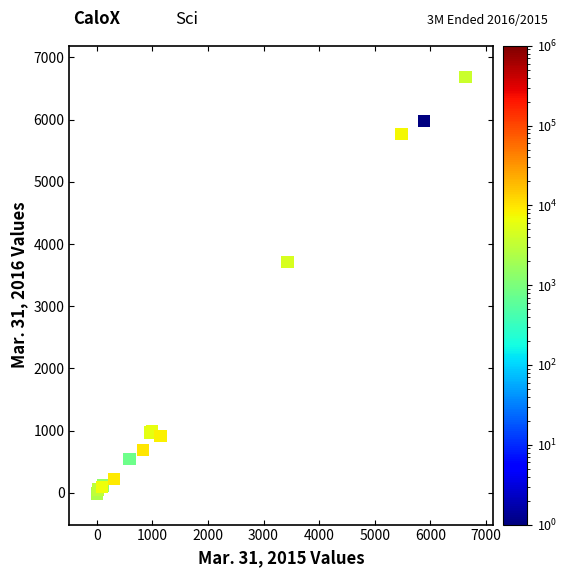

What Y value in the scatter plot is closest to 3338?

3712